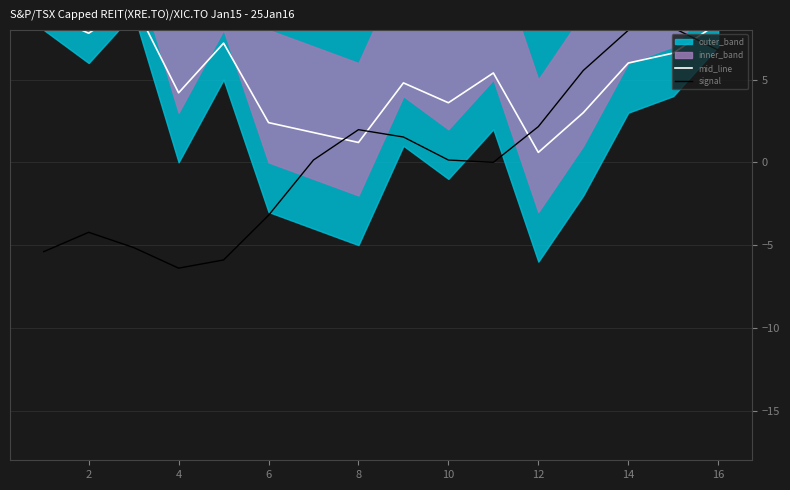

Which series ends up on top after the final intersection of signal and mid_line?

mid_line